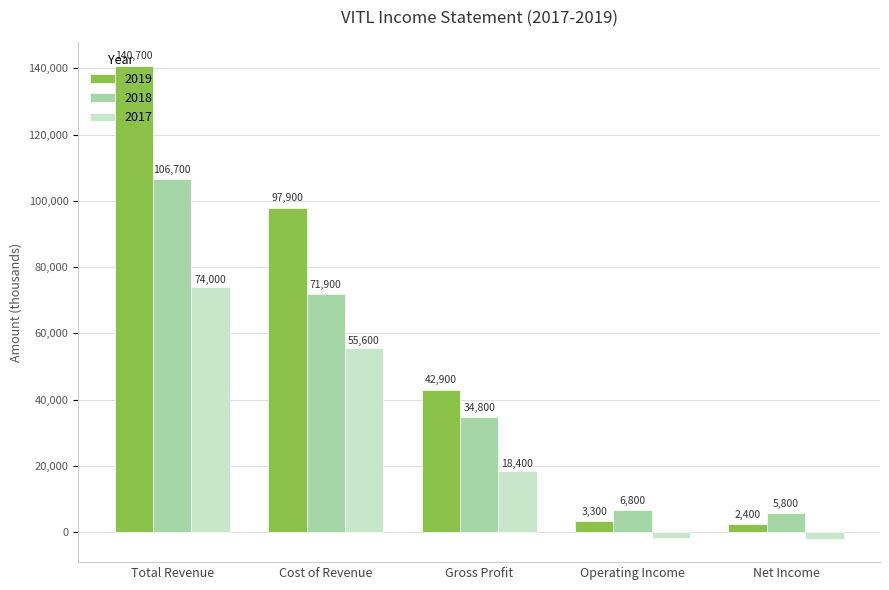

At how many categories does at least one series exceed 16019?

3